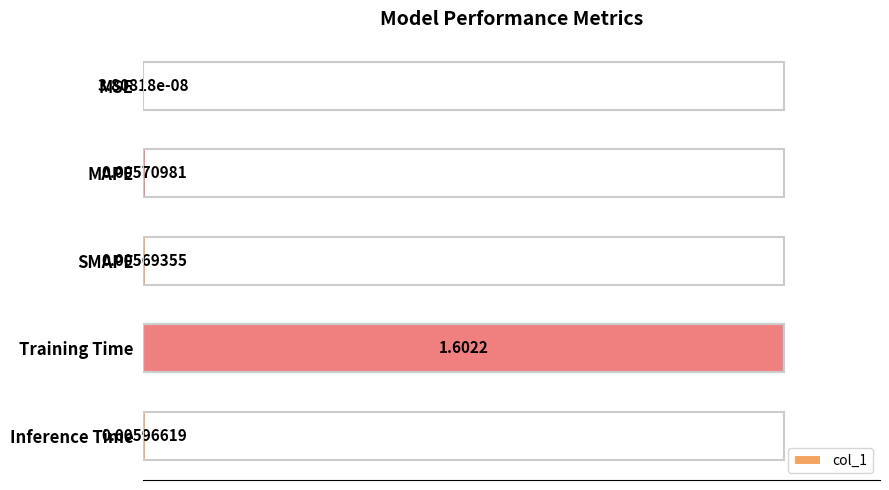

What is the sum of all values?

1.6